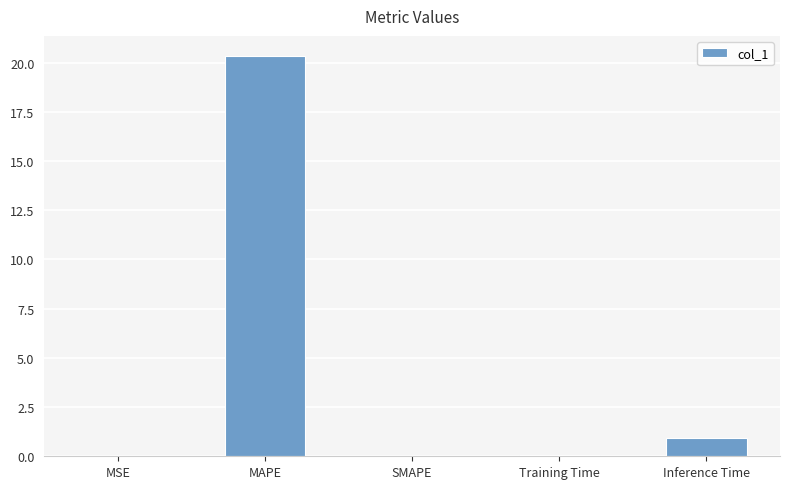

What is the average value?

4.3